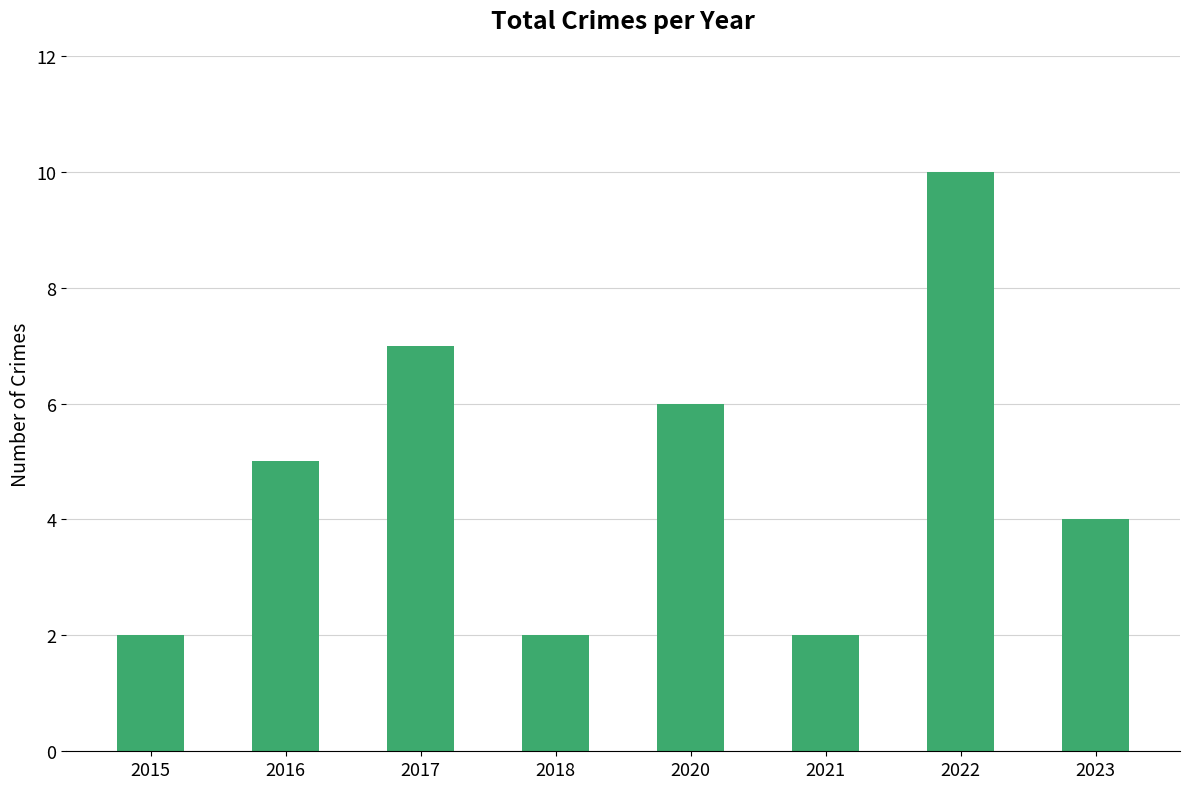

What is the change in value from 2022 to 2023?

-6